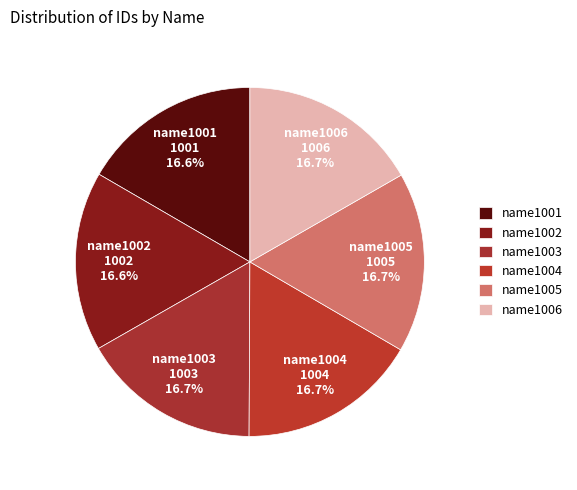

The name1004 slice represents 22% of the pie. True or false?

False